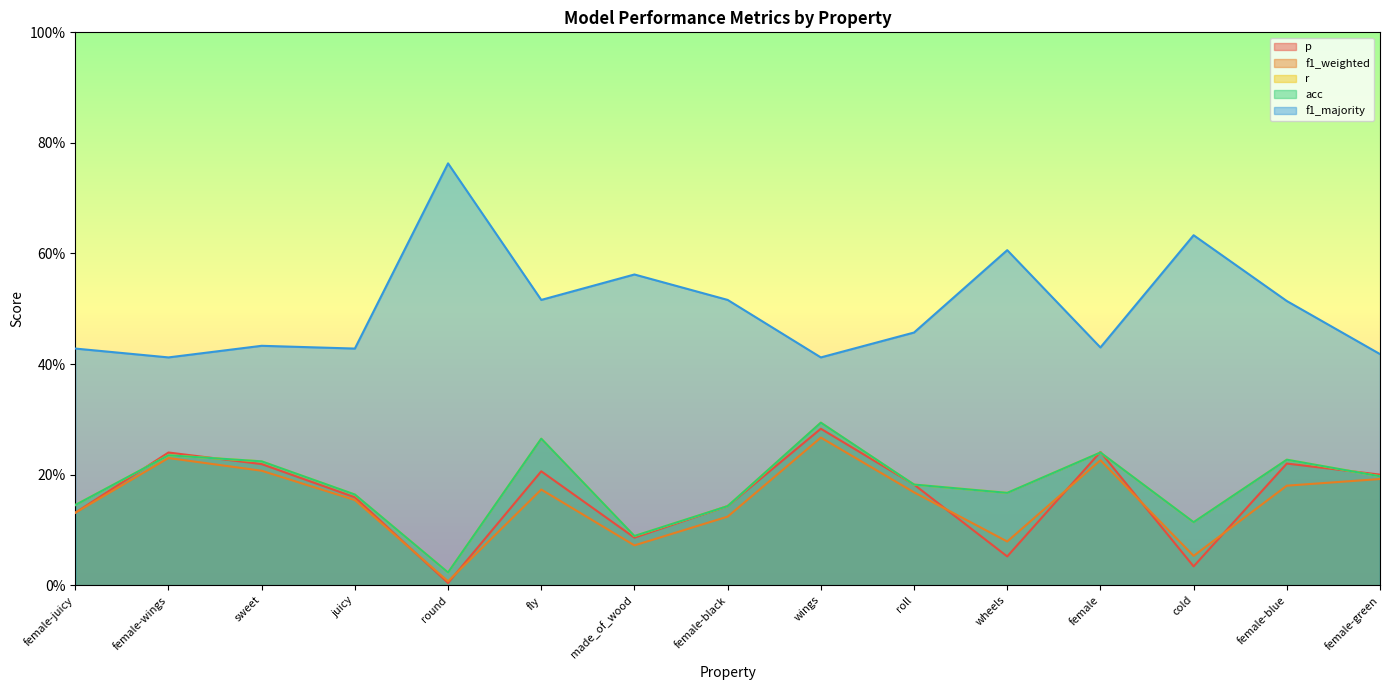

Which series has the widest spread of values?

f1_majority